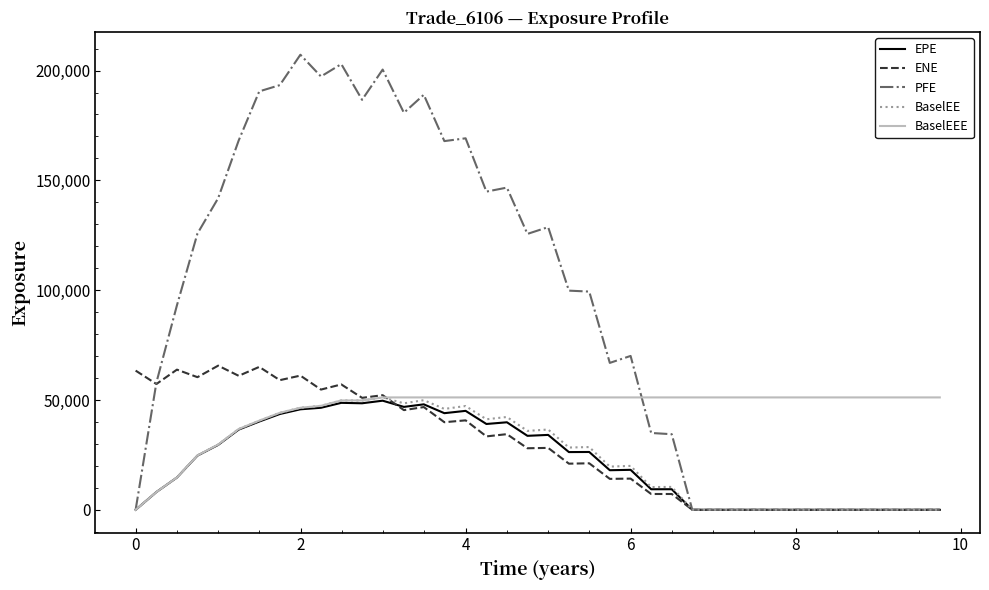

Which series has the largest total across all categories?

PFE